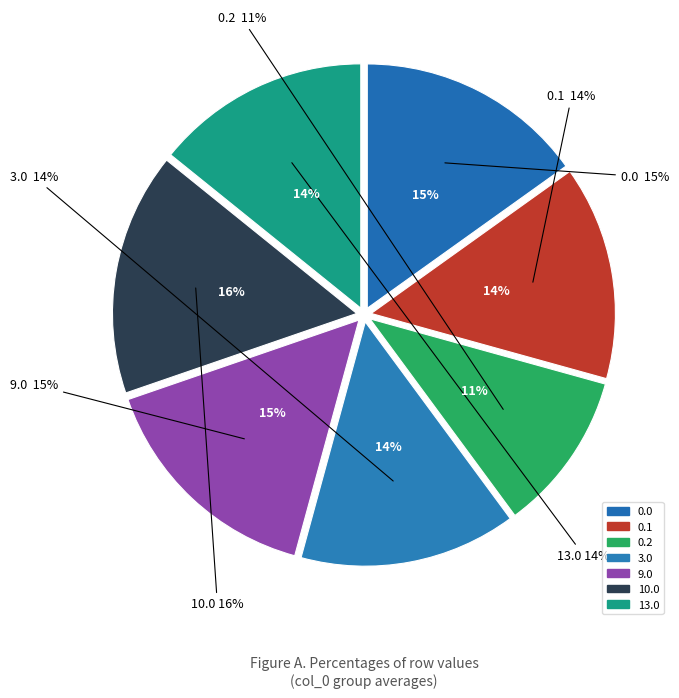

To the nearest percent, what is the average slice percentage?

14%